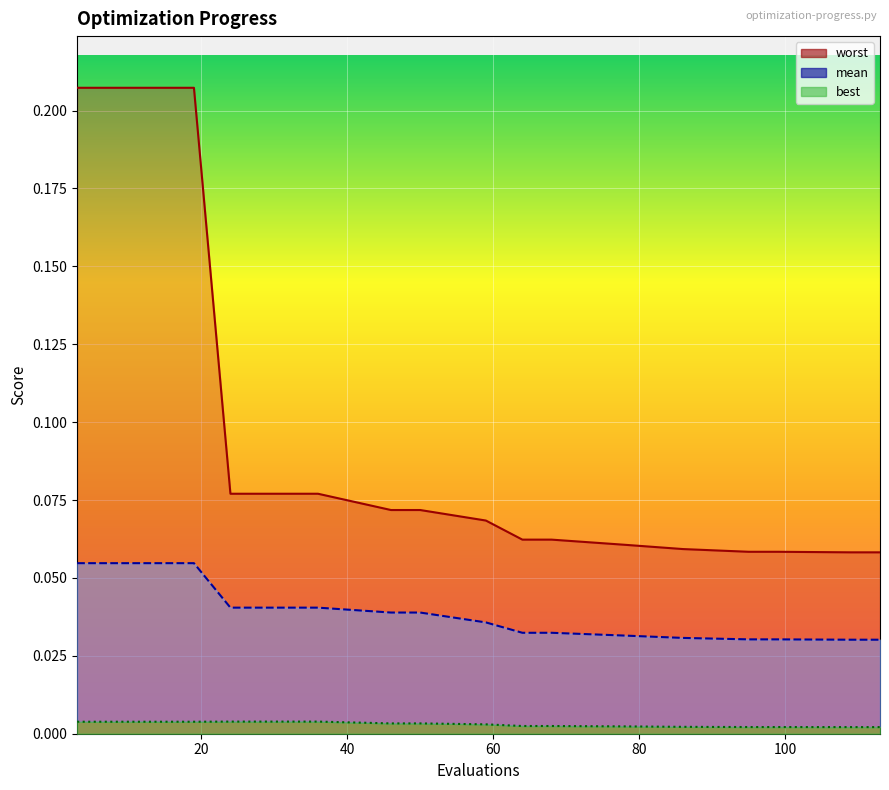

True or false: mean has more than 2 interior local peaks.

False